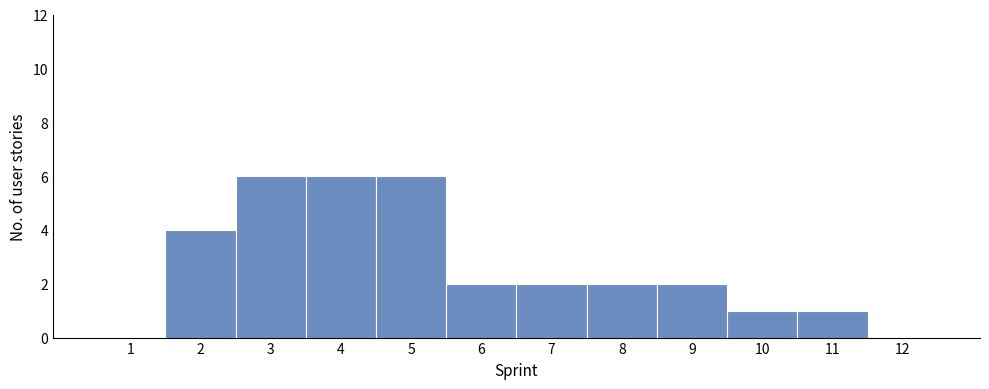

How tall is the bar that spans 9.5 to 10.5 on the x-axis? The values are not printed on the chart, so give them approximately, as read against the axis.

1